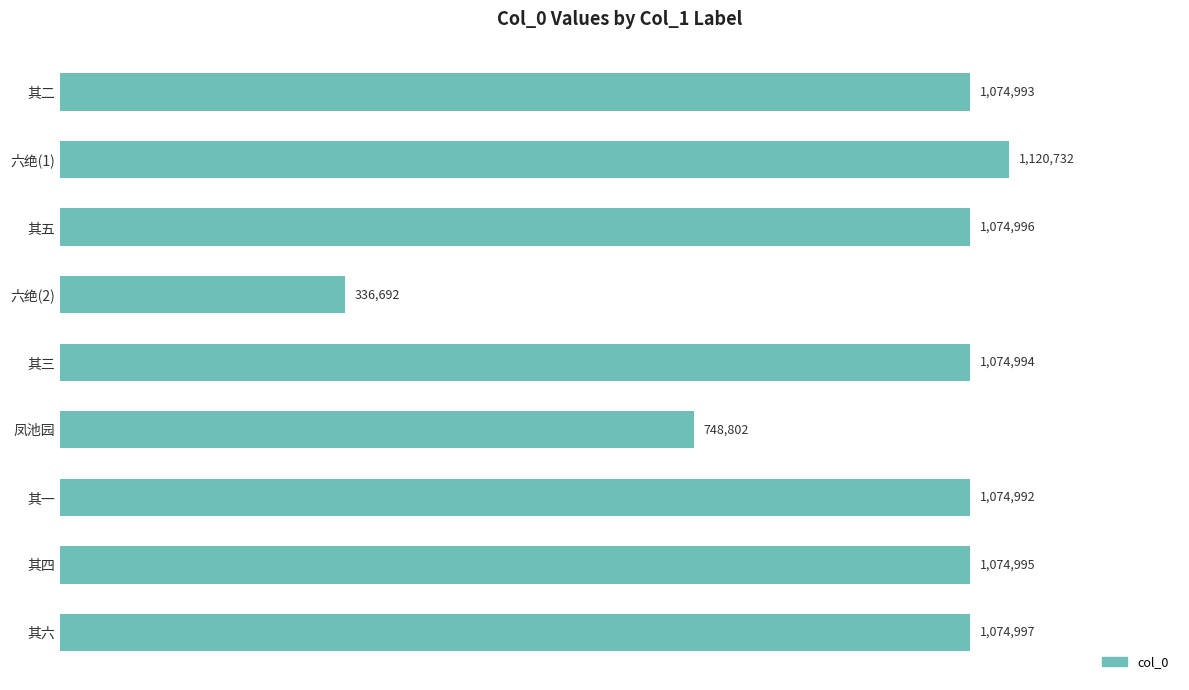

List the labels in order of value, largest first.

六绝(1), 其六, 其五, 其四, 其三, 其二, 其一, 凤池园, 六绝(2)